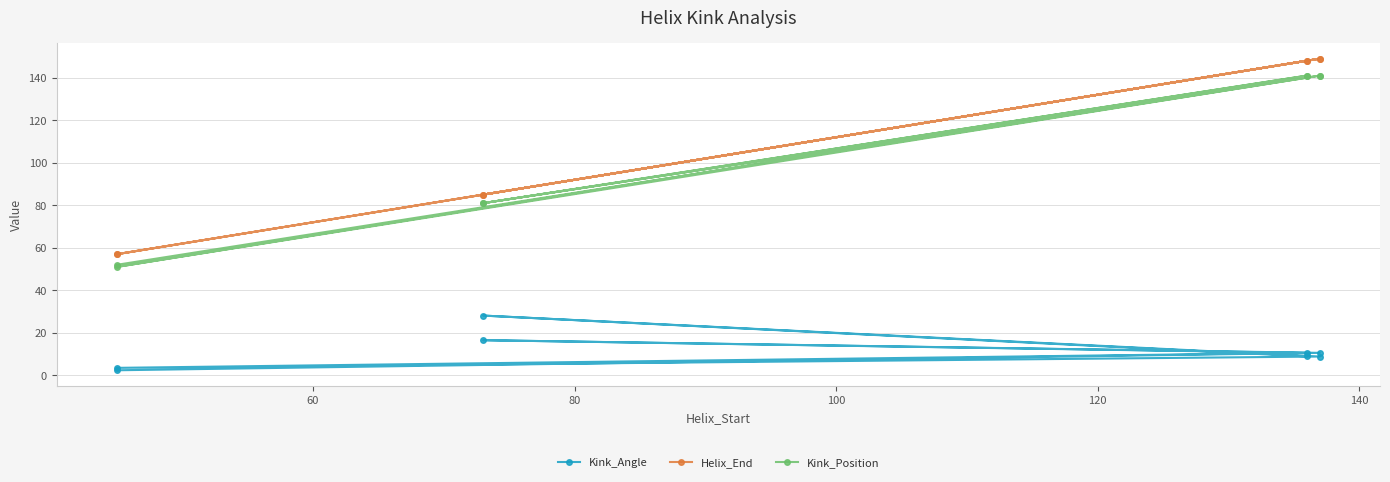

What is the label of the 6th point from the left?

140